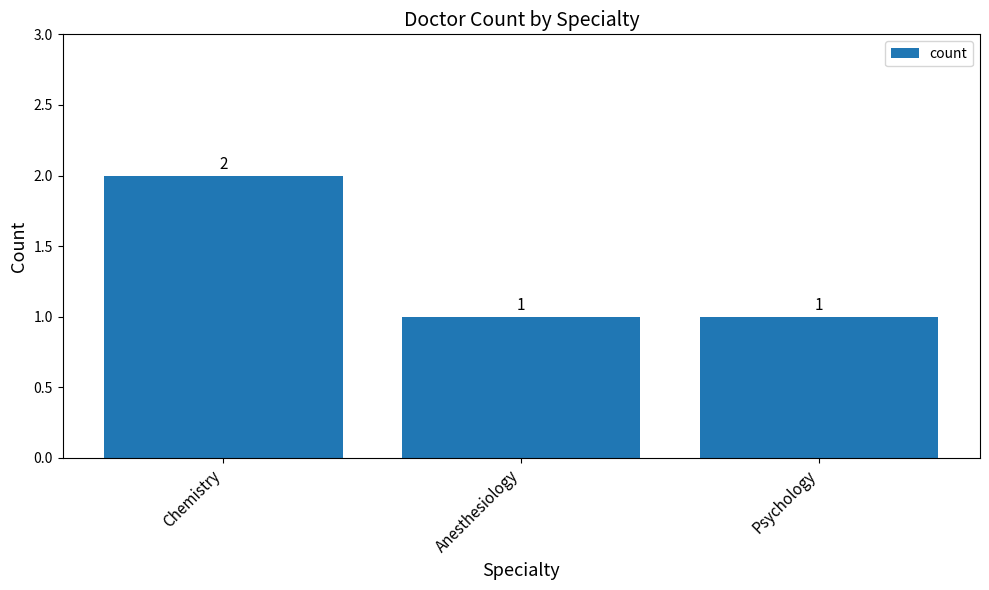

What is the value of the 1st bar from the left?

2